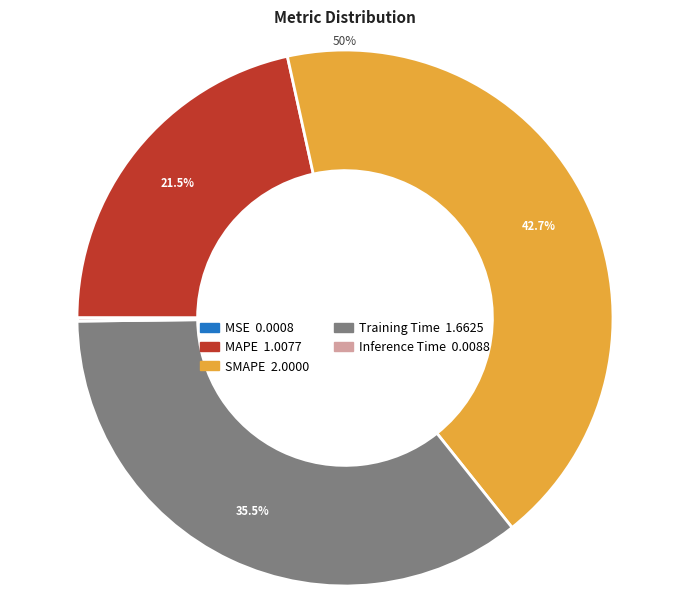

To the nearest percent, what portion does MAPE represent?

22%